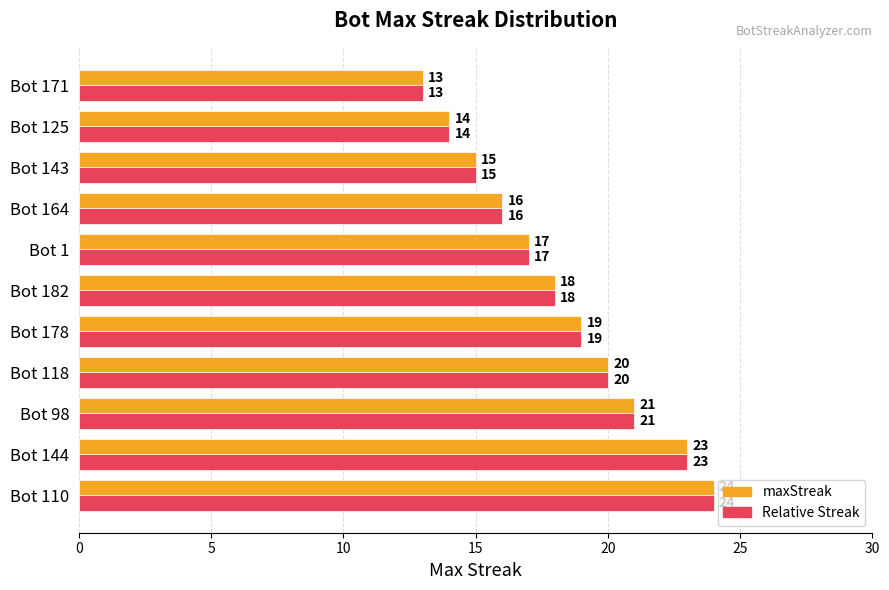

The Relative Streak series shows 17 at Bot 1. True or false?

True